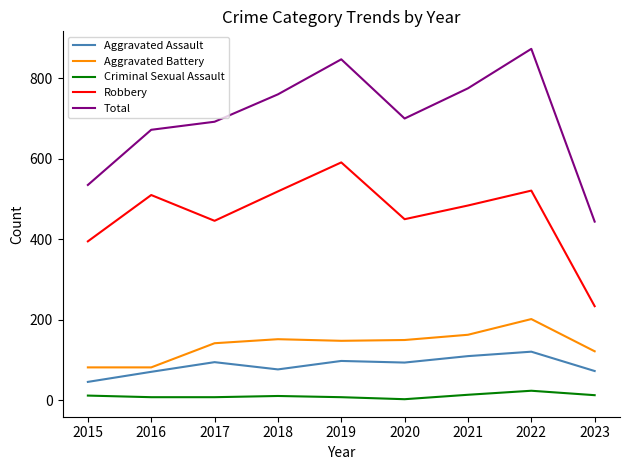

Which category has the highest value in the Total series?

2022